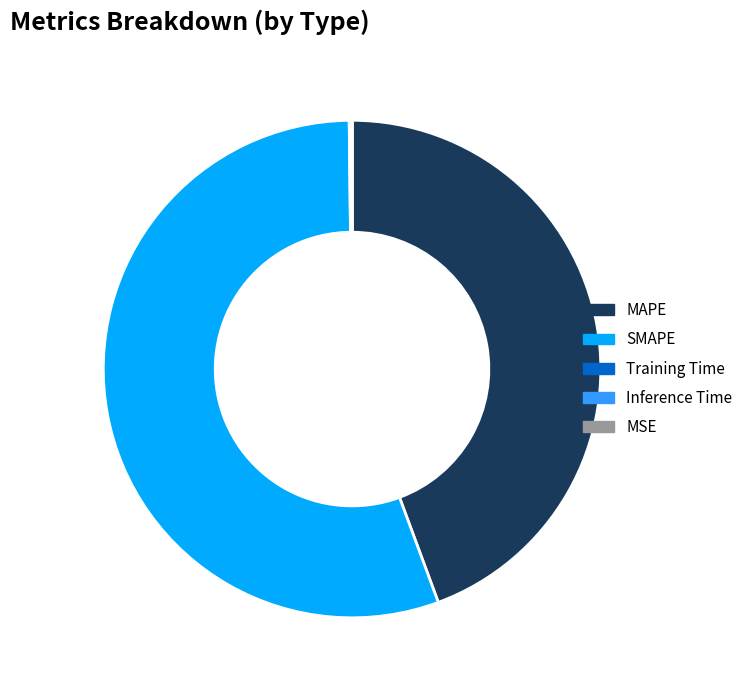

Does SMAPE account for over 50% of the chart?

Yes